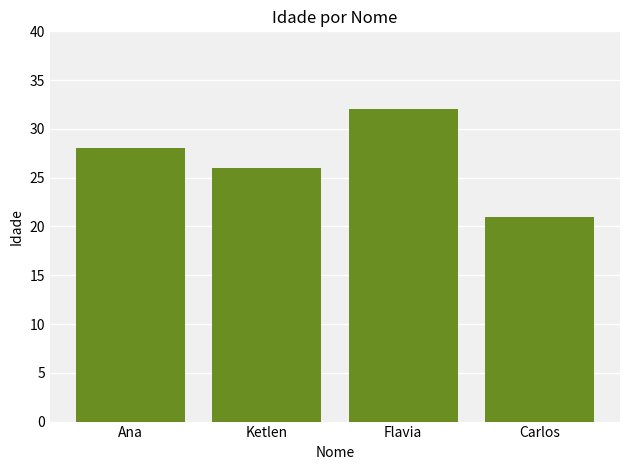

True or false: the data shows 32 at Flavia.

True